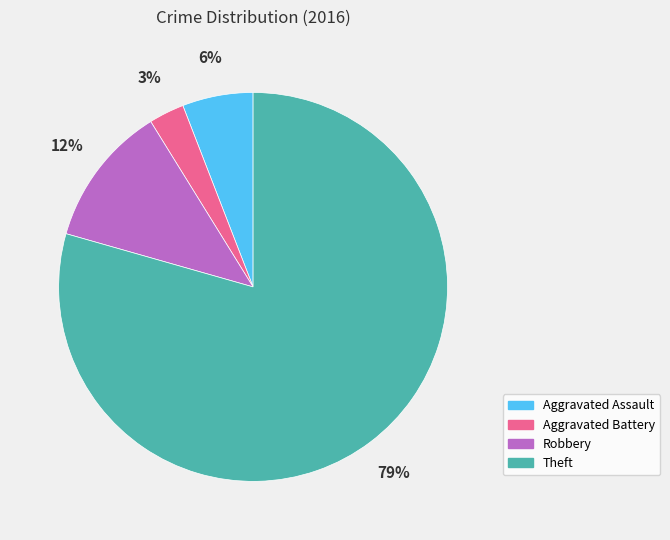

To the nearest percent, what is the average slice percentage?

25%